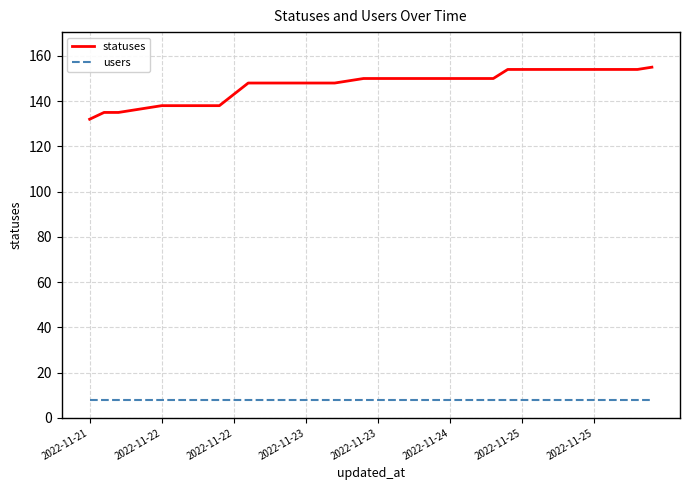

True or false: users and statuses intersect in this chart.

False